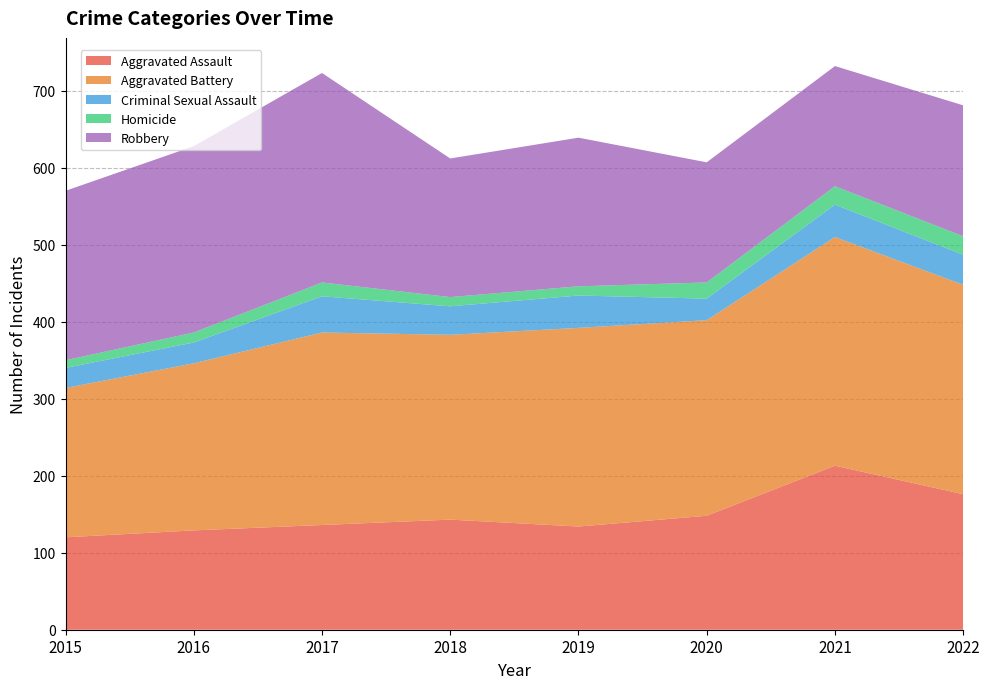

Reading left to right, what are all the values shown in this chart?

Aggravated Assault: 2015=120	2016=129	2017=136	2018=143	2019=134	2020=148	2021=213	2022=176
Aggravated Battery: 2015=194	2016=217	2017=250	2018=240	2019=258	2020=254	2021=297	2022=272
Criminal Sexual Assault: 2015=26	2016=27	2017=47	2018=37	2019=42	2020=28	2021=42	2022=39
Homicide: 2015=10	2016=13	2017=18	2018=12	2019=12	2020=21	2021=24	2022=24
Robbery: 2015=220	2016=242	2017=272	2018=180	2019=193	2020=156	2021=156	2022=170